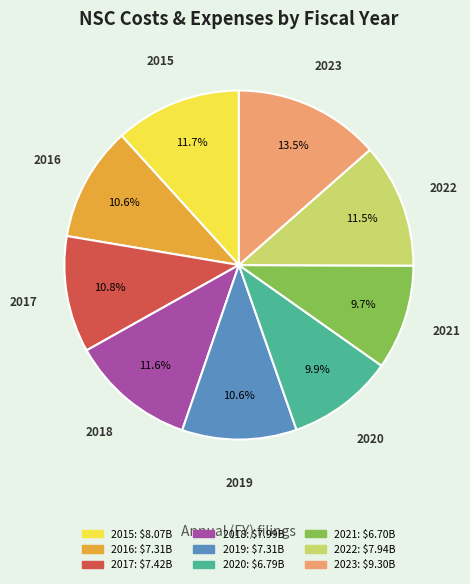

What is the largest slice in the pie chart?

2023